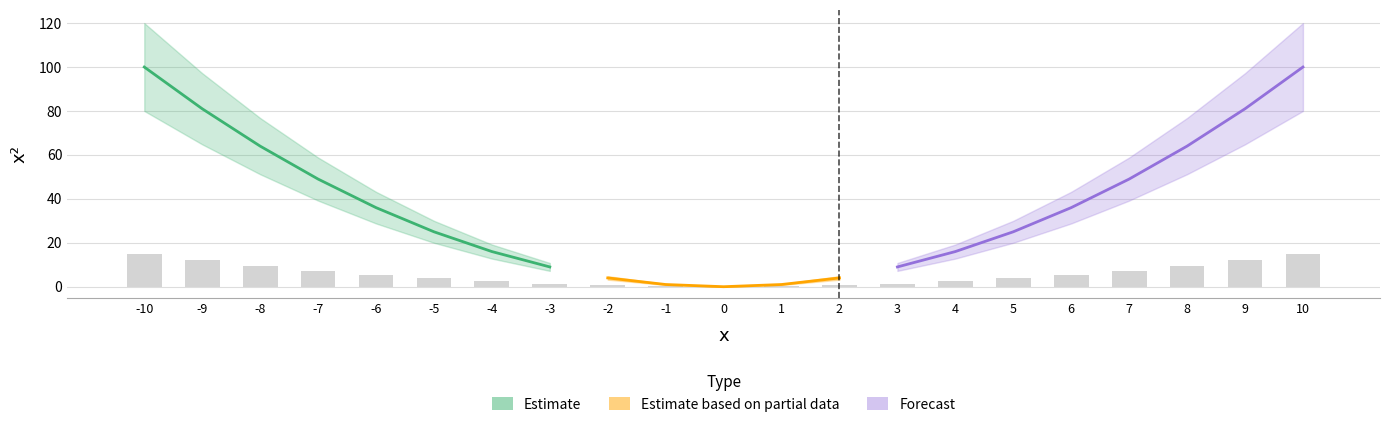

Which has a higher value, -3 or -9?

-9